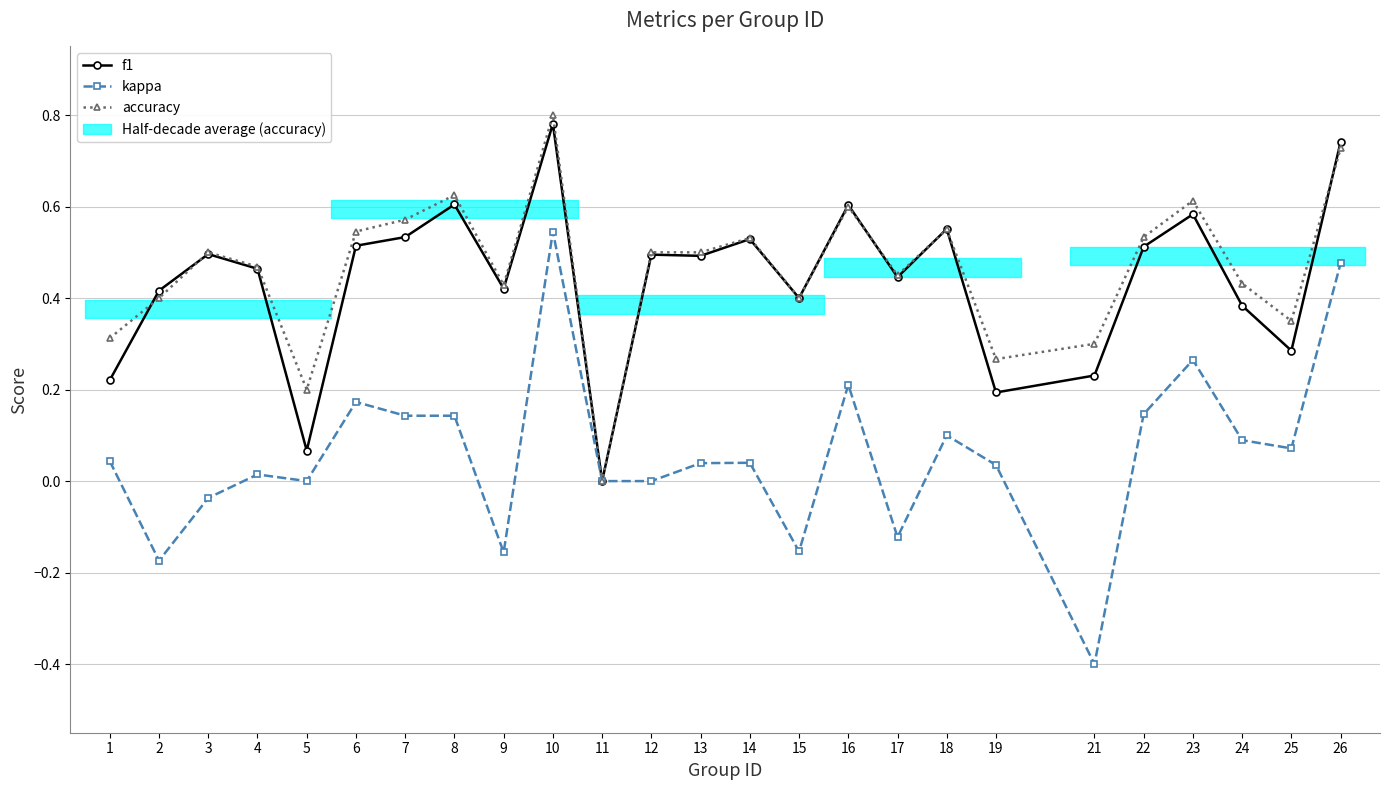

What is the sum of the kappa values at 7 and 23?

0.4